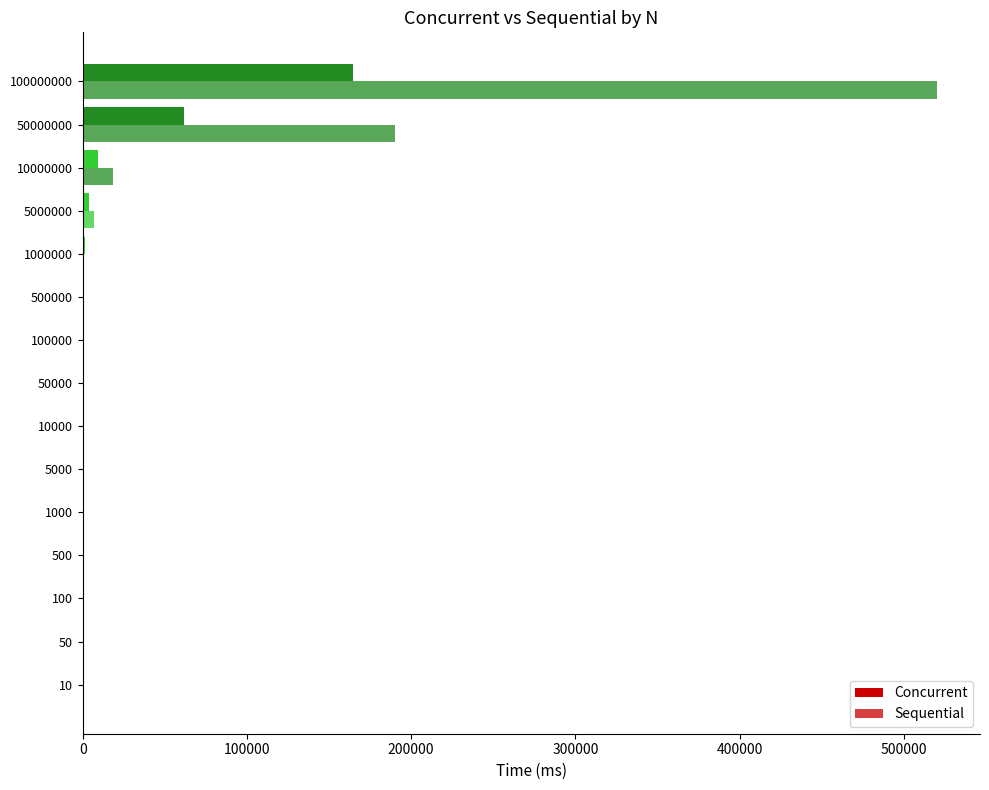

Rank the series by their maximum value, from highest to lowest.

Sequential, Concurrent